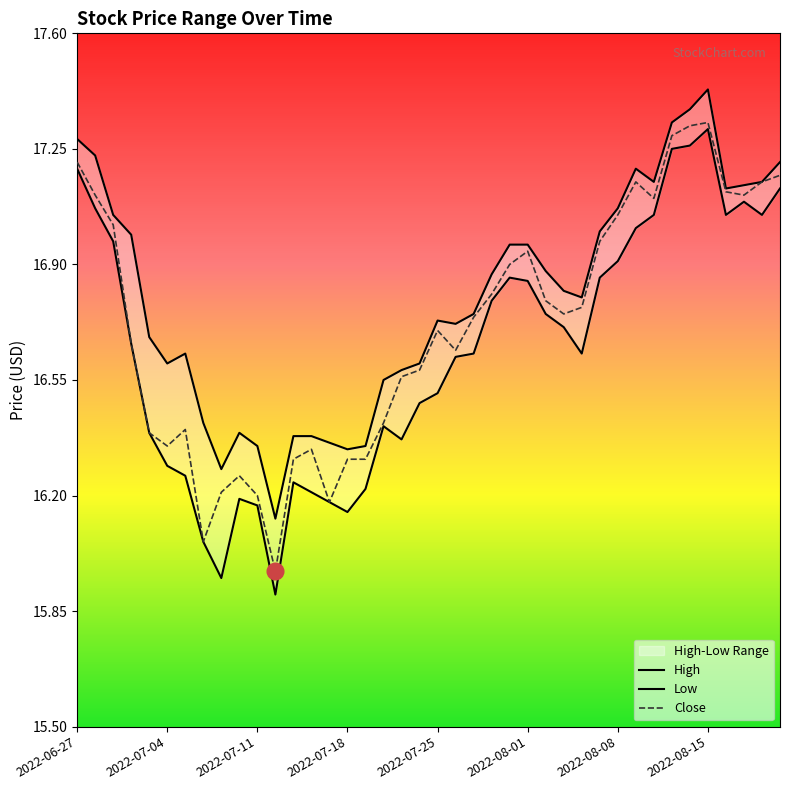

True or false: Close has a value of 7.6 at 2022-07-11.

False